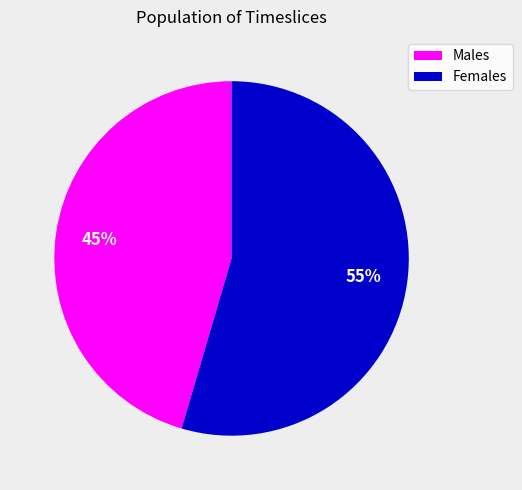

To the nearest percent, what is the combined percentage of Males and Females?

100%